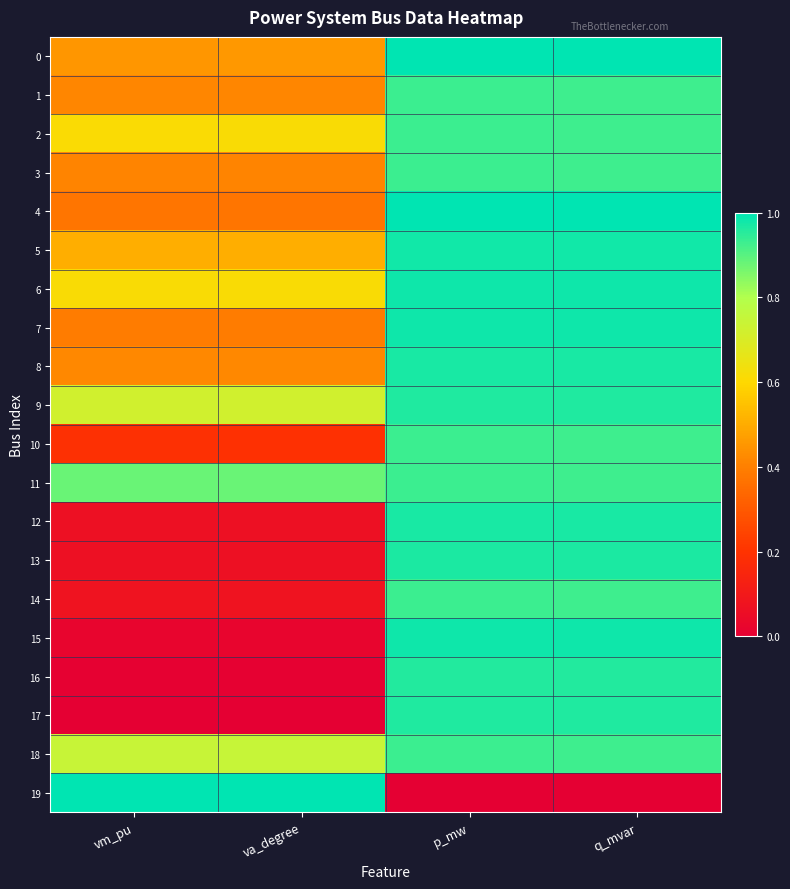

How many distinct data groups are displayed?

20